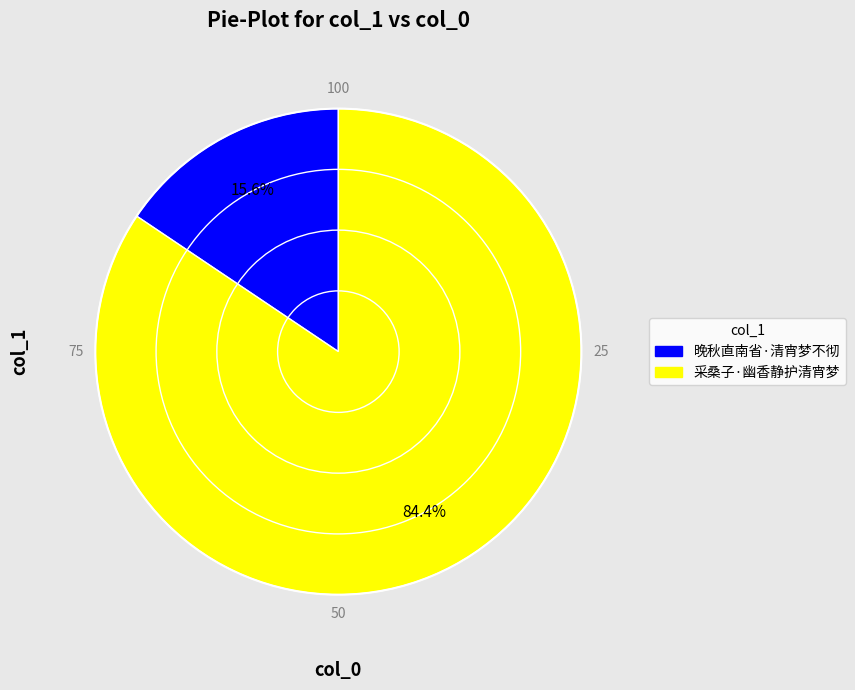

What percentage is the 采桑子·幽香静护清宵梦 slice, to the nearest percent?

84%